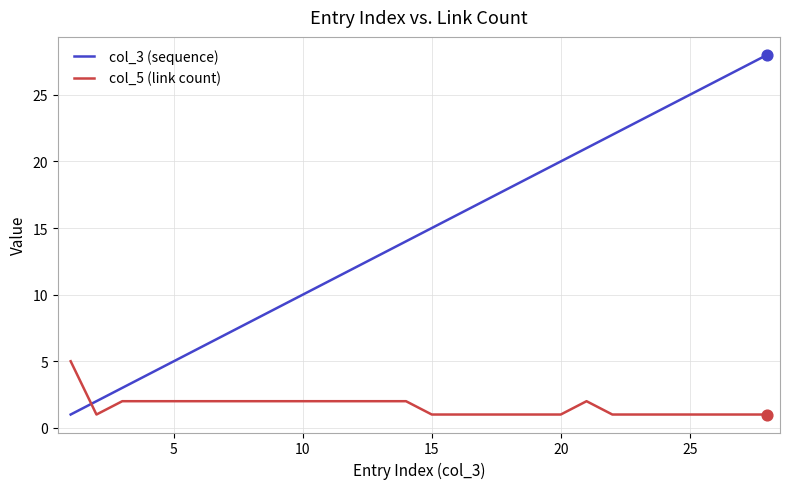

Which series has the widest spread of values?

col_3 (sequence)